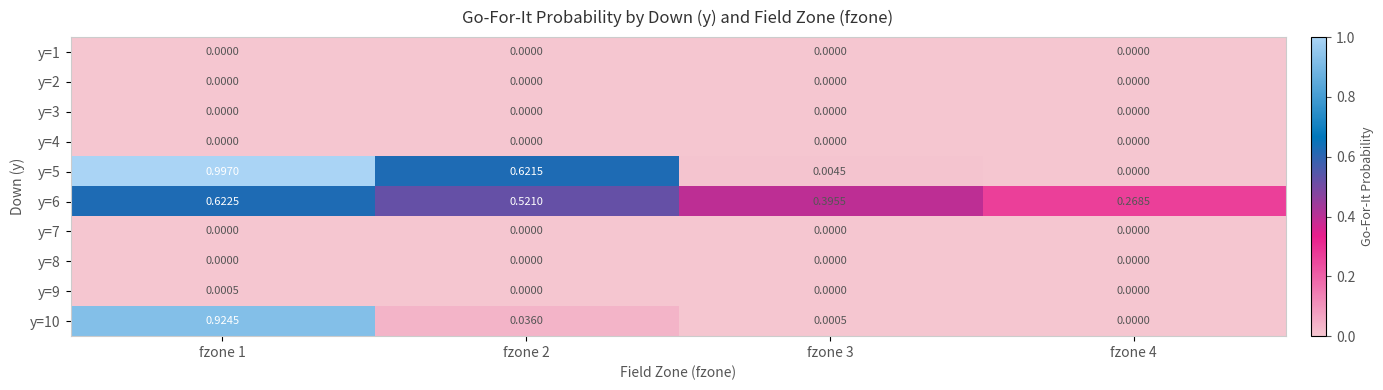

Which category has the highest value across all series?

fzone 1